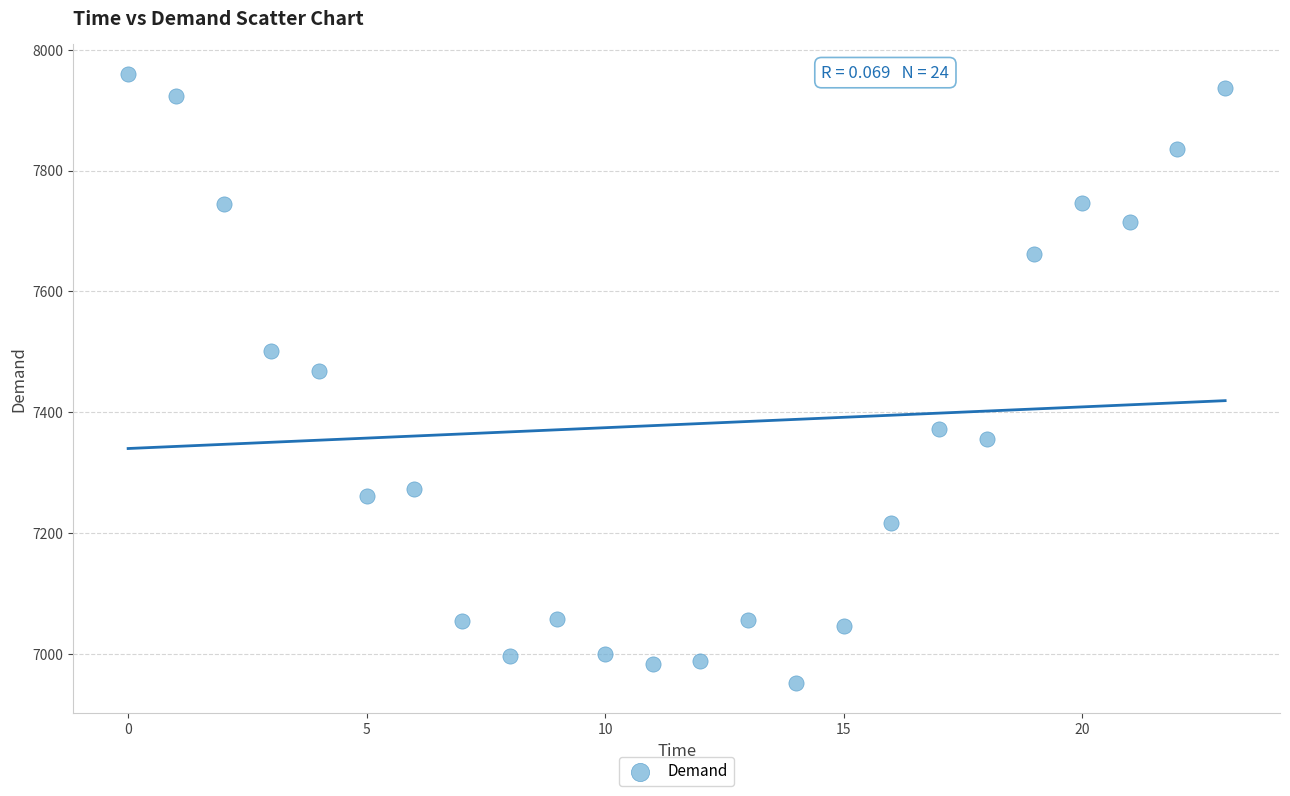

What is the range of Y values (max minus min)?

1007